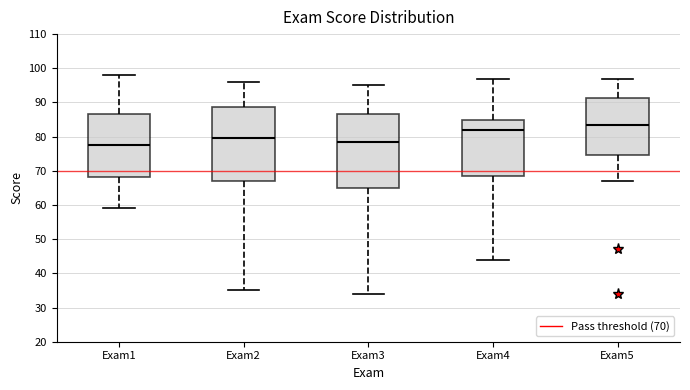

Reading left to right, transcribe this box plot: for each box, give where its median line is, the range the box spans, and where its two whiskers end, as read against the y-axis. The values are not printed on the chart, so give them approximately, as read against the axis.

Exam1: median 78, box 68 to 87, whiskers 59 to 98
Exam2: median 80, box 67 to 89, whiskers 35 to 96
Exam3: median 79, box 65 to 87, whiskers 34 to 95
Exam4: median 82, box 69 to 85, whiskers 44 to 97
Exam5: median 84, box 75 to 91, whiskers 67 to 97